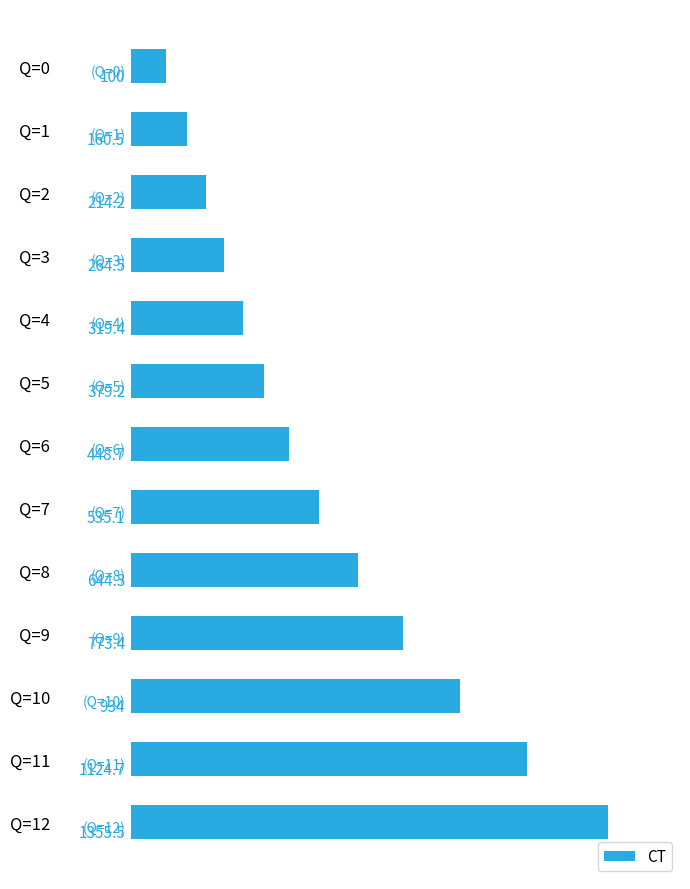

What is the smallest value displayed?

100.0